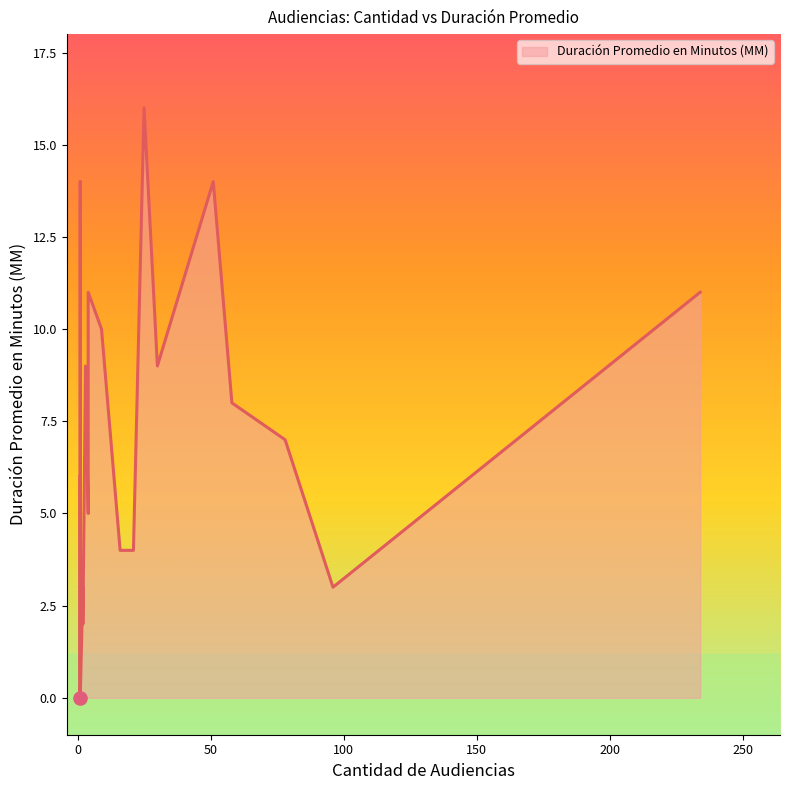

What is the ratio of the value at 234 to the value at 78?

1.6